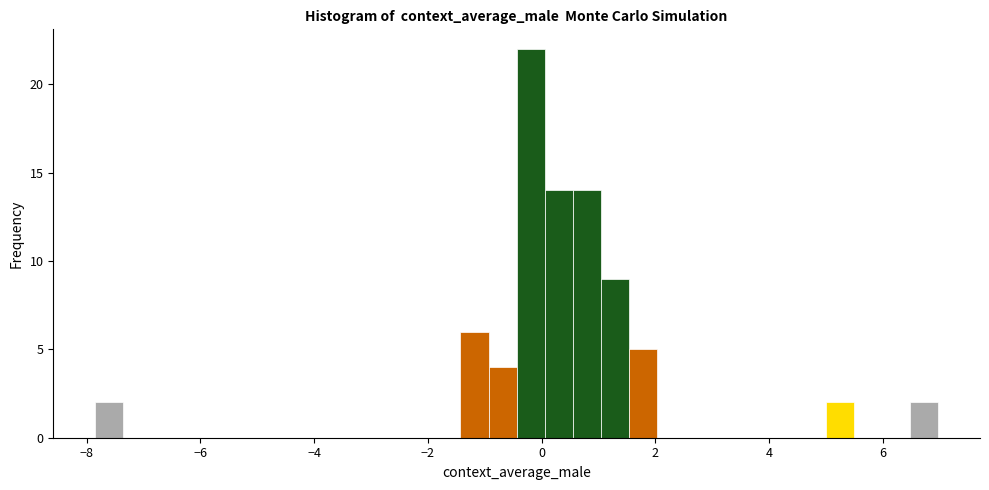

Around what value on the x-axis is the tallest bar? Give the approximate position of its centre, as read against the axis.

-0.2